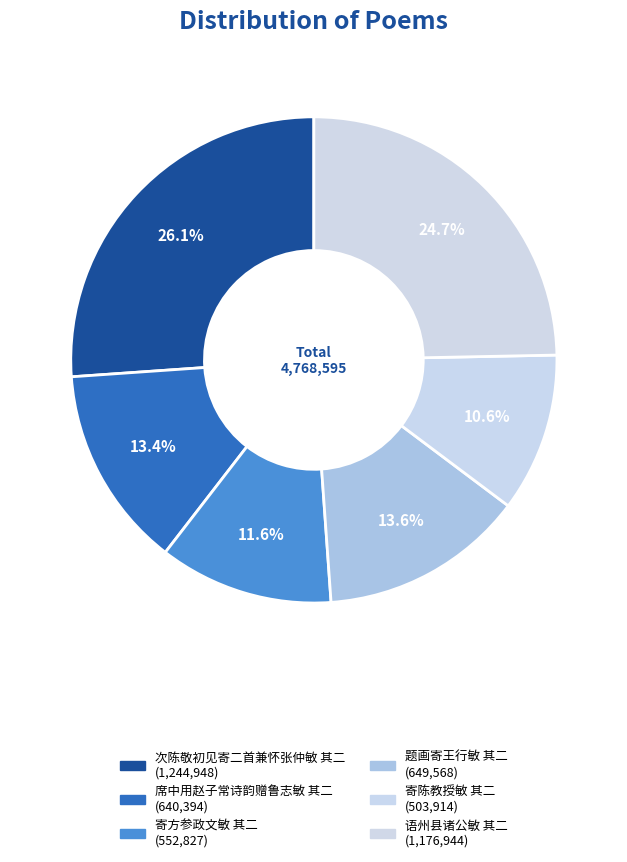

To the nearest percent, what percentage of the pie is 次陈敬初见寄二首兼怀张仲敏 其二?

26%